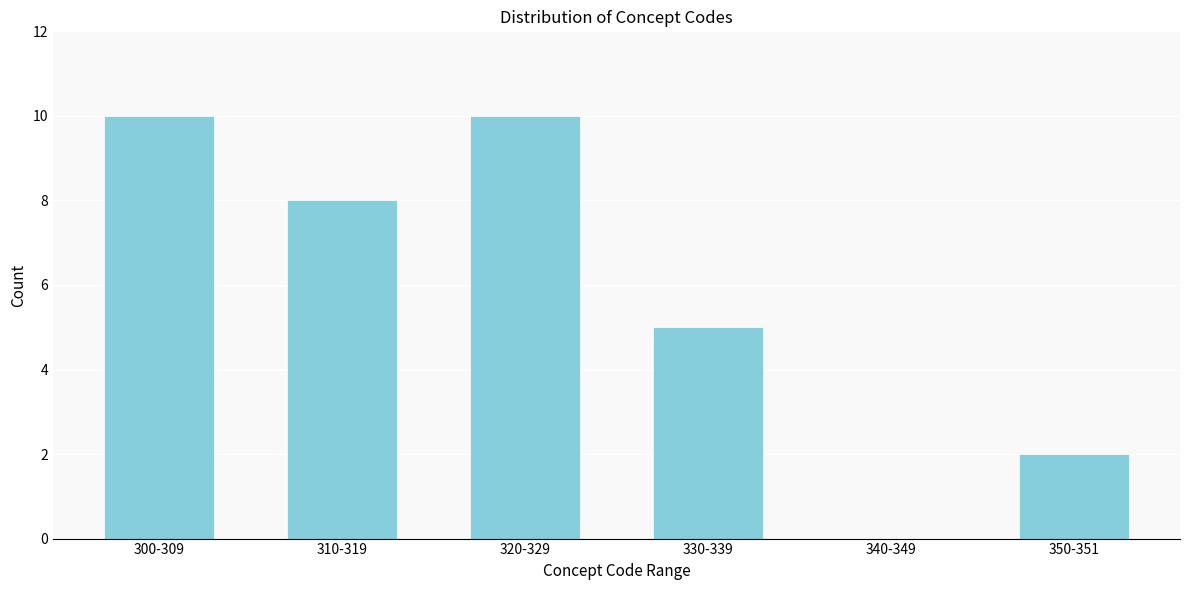

Reading left to right, list all the values displayed in this chart.

300-309=10	310-319=8	320-329=10	330-339=5	340-349=0	350-351=2